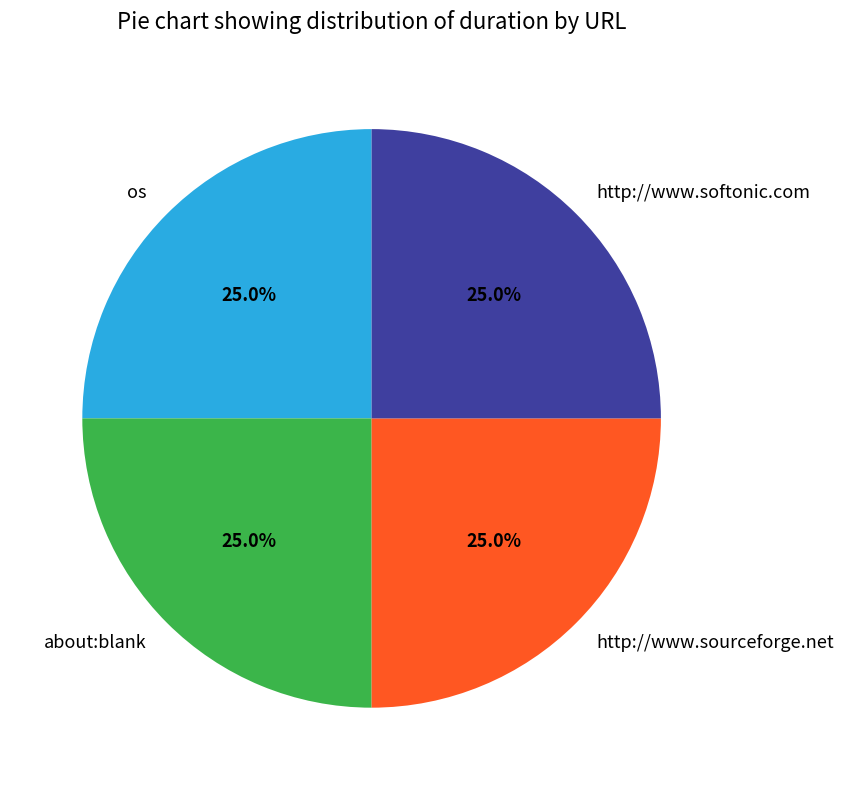

To the nearest percent, what percentage of the pie is os?

25%